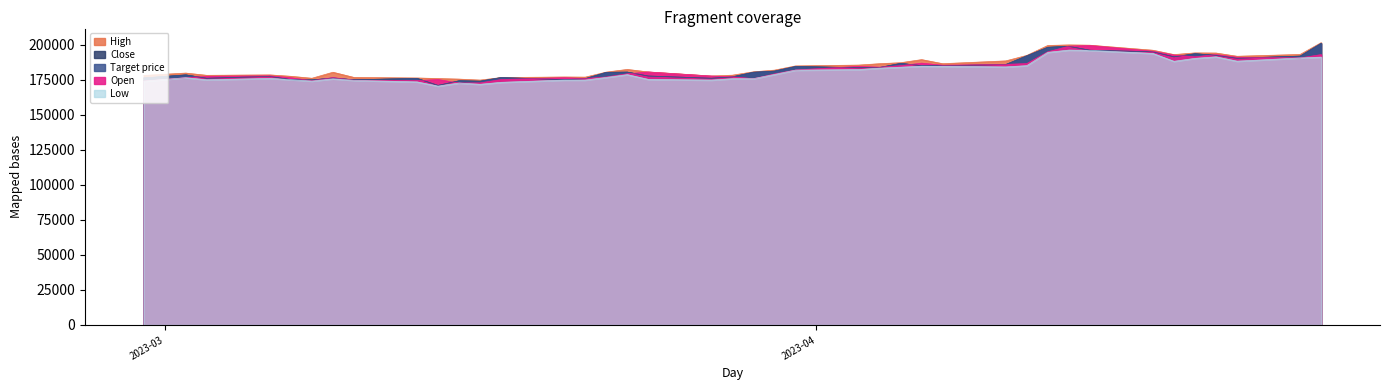

Rank the categories by Open value from highest to lowest.

2023-04-14, 2023-04-13, 2023-04-17, 2023-04-12, 2023-04-20, 2023-04-25, 2023-04-18, 2023-04-19, 2023-04-21, 2023-04-24, 2023-04-06, 2023-04-11, 2023-04-10, 2023-04-07, 2023-04-05, 2023-04-03, 2023-04-04, 2023-03-31, 2023-03-24, 2023-03-23, 2023-03-30, 2023-03-06, 2023-03-27, 2023-03-03, 2023-03-28, 2023-03-22, 2023-03-09, 2023-03-02, 2023-03-07, 2023-03-20, 2023-03-21, 2023-03-29, 2023-03-14, 2023-03-17, 2023-03-10, 2023-03-13, 2023-03-08, 2023-02-28, 2023-03-16, 2023-03-15